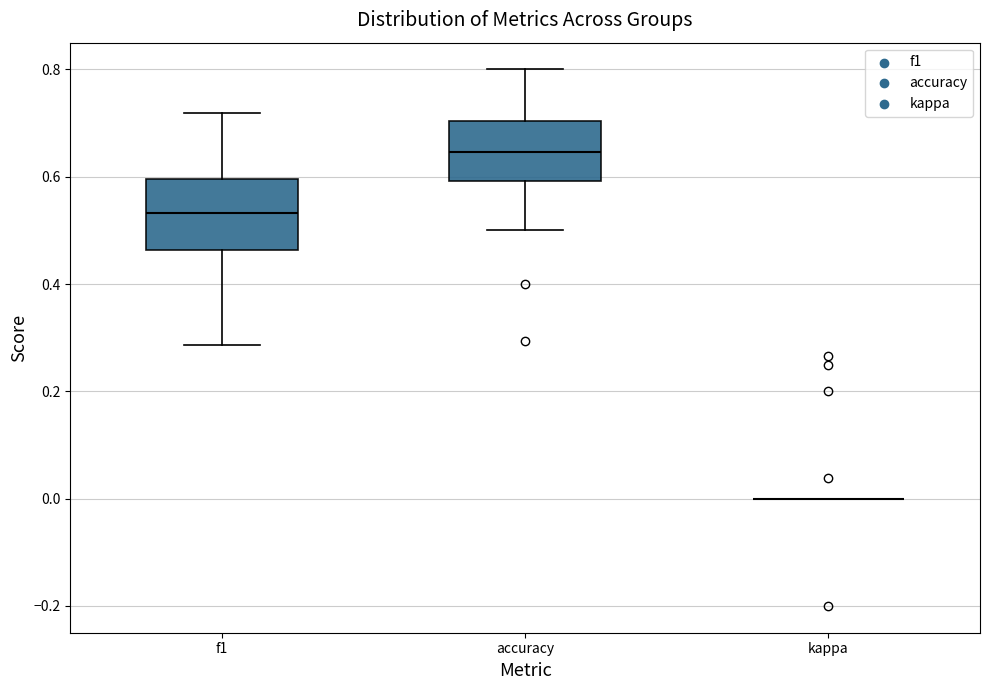

Reading left to right, read every box against the y-axis: the position of its median line, the range the box covers, and the ends of its whiskers. The values are not printed on the chart, so give them approximately, as read against the axis.

f1: median 0.54, box 0.46 to 0.60, whiskers 0.28 to 0.72
accuracy: median 0.64, box 0.60 to 0.70, whiskers 0.50 to 0.80
kappa: box collapsed to a line at 0.00, whiskers 0.00 to 0.00